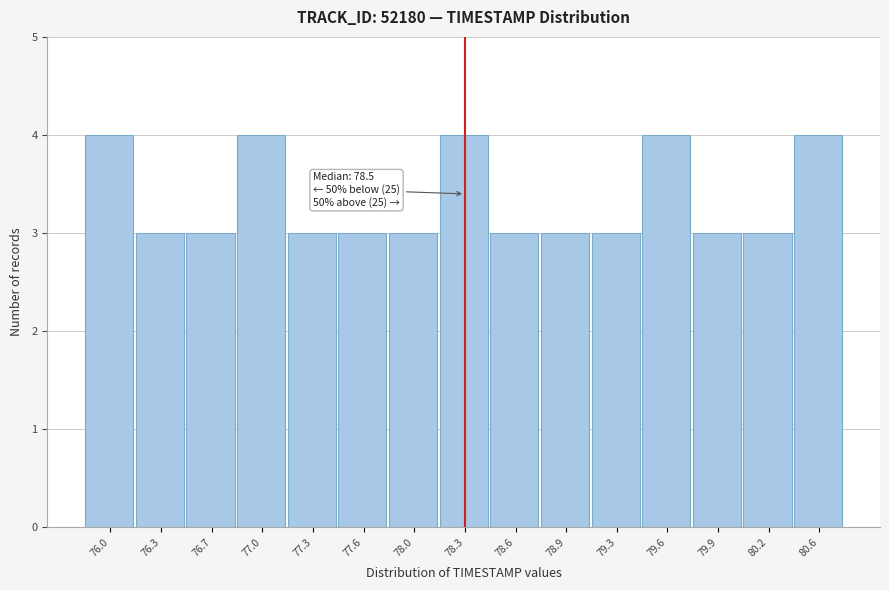

Reading right to left, what are all the values shown in this chart?

80.6=4	80.2=3	79.9=3	79.6=4	79.3=3	78.9=3	78.6=3	78.3=4	78.0=3	77.6=3	77.3=3	77.0=4	76.7=3	76.3=3	76.0=4